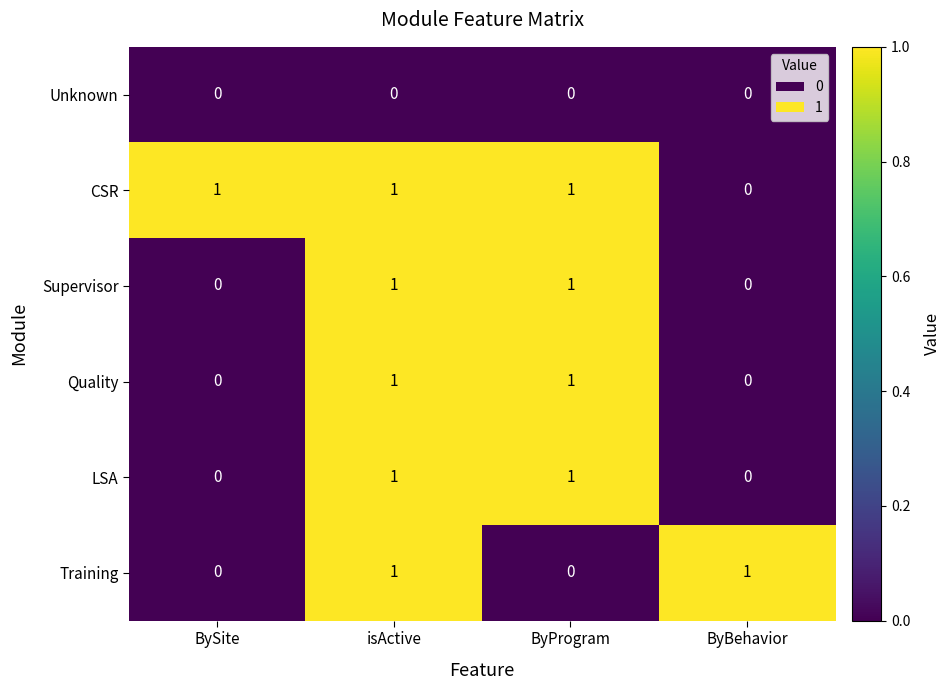

At how many categories does at least one series exceed 0?

4